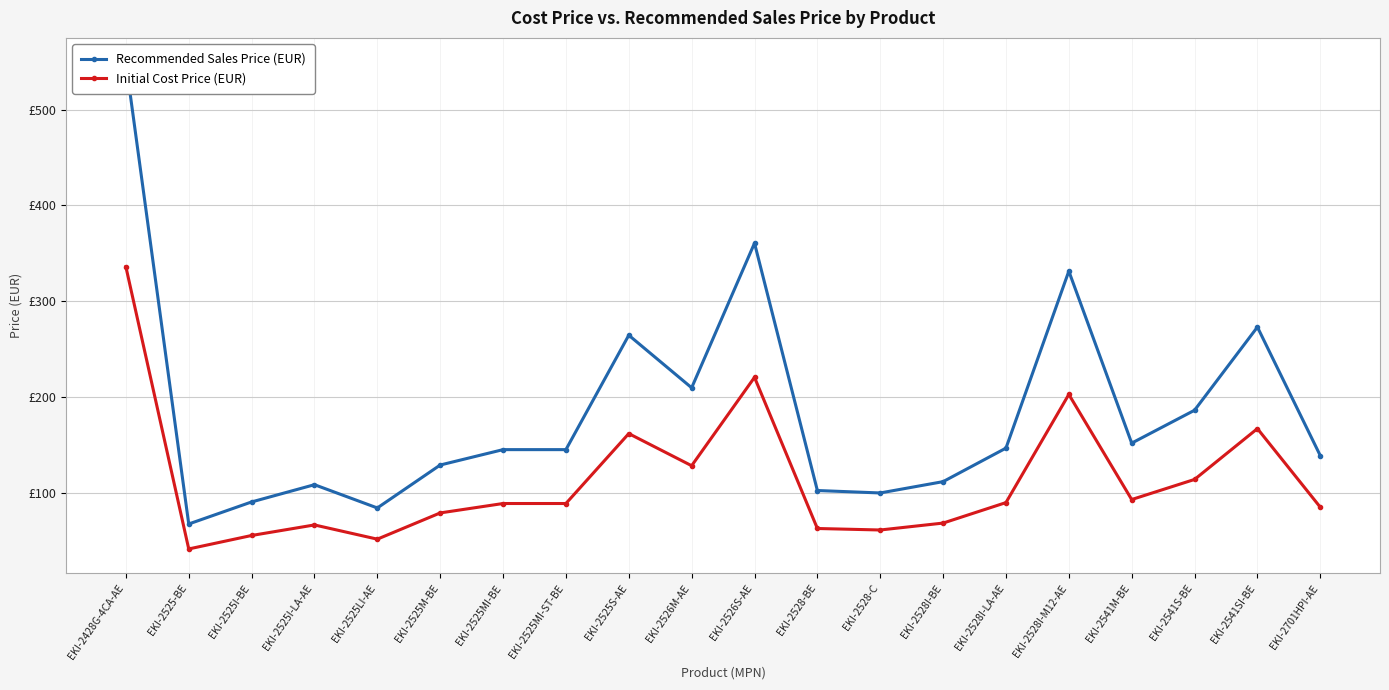

True or false: Initial Cost Price (EUR) has a value of 139.6 at EKI-2541M-BE.

False